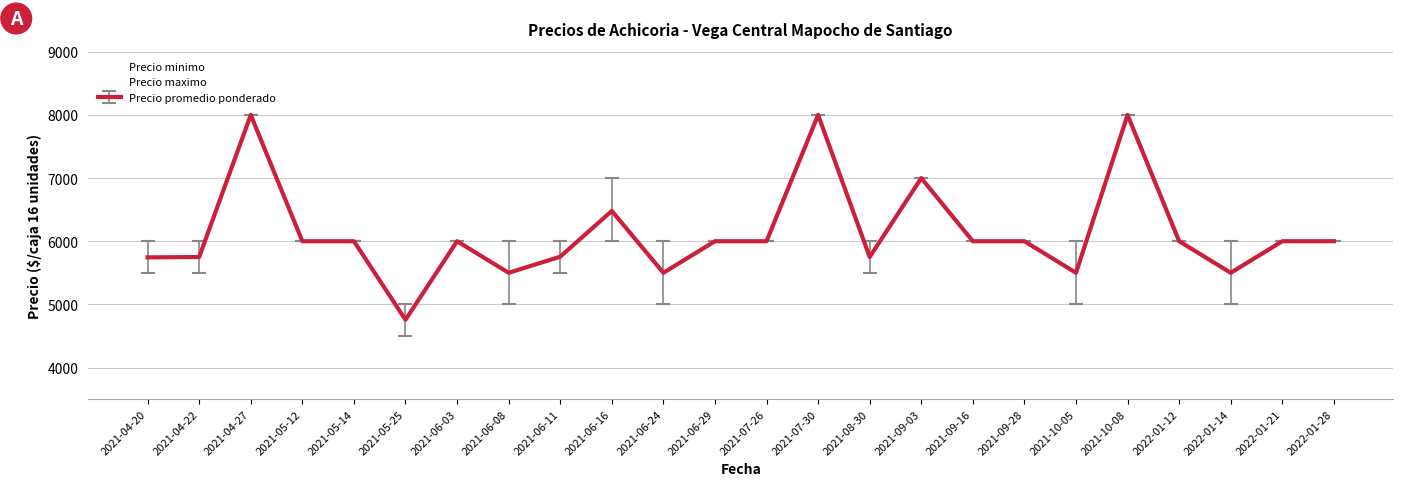

At which category is the sum across all series the highest?

2021-04-27